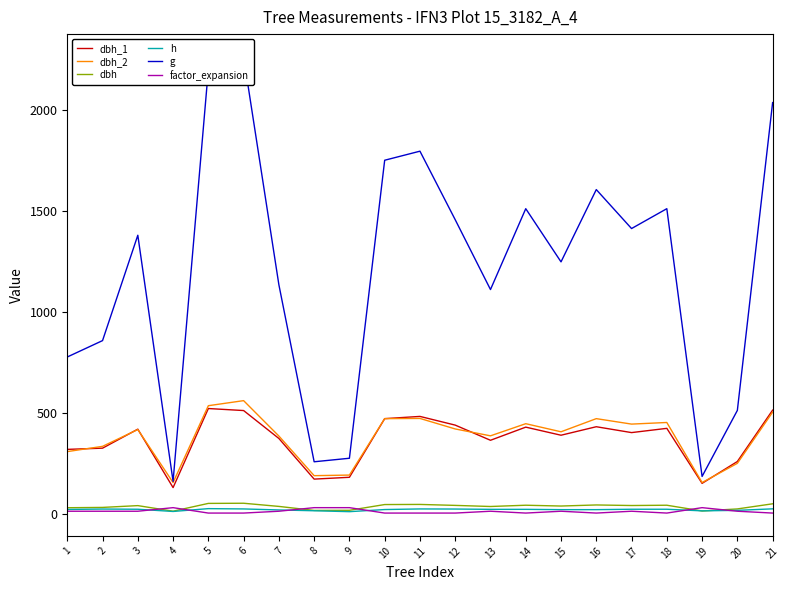

The dbh_2 series shows 421.0 at 12. True or false?

True